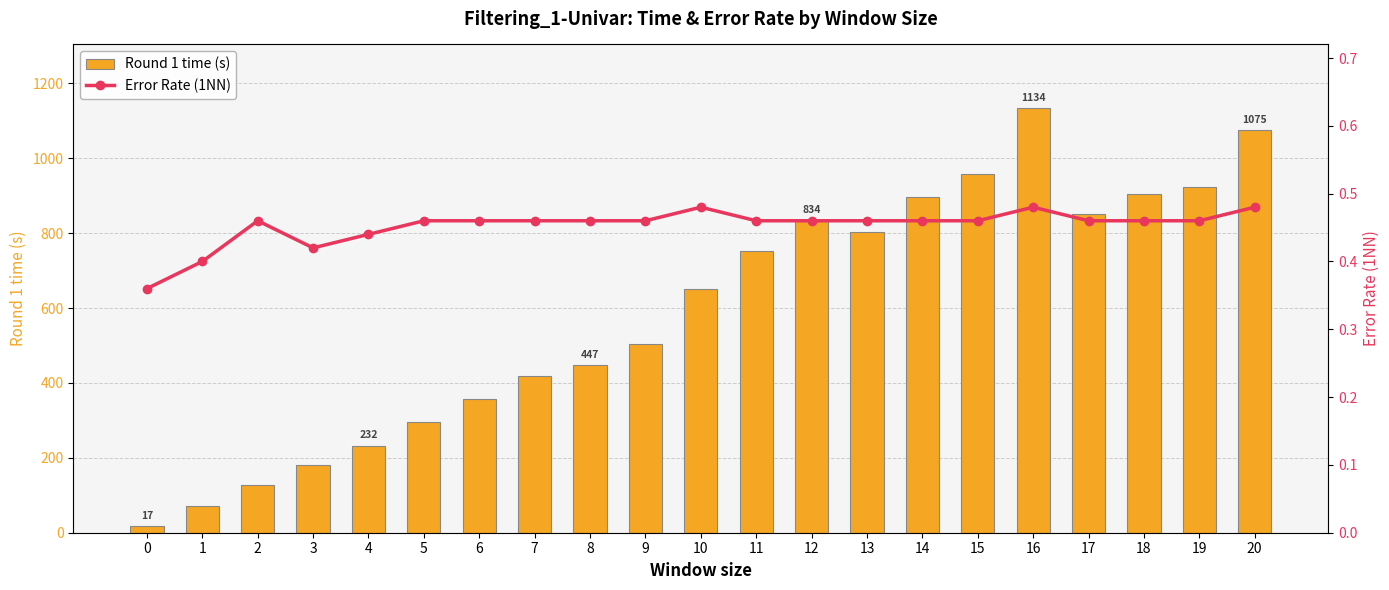

What is the maximum value shown in the chart?

1133.9